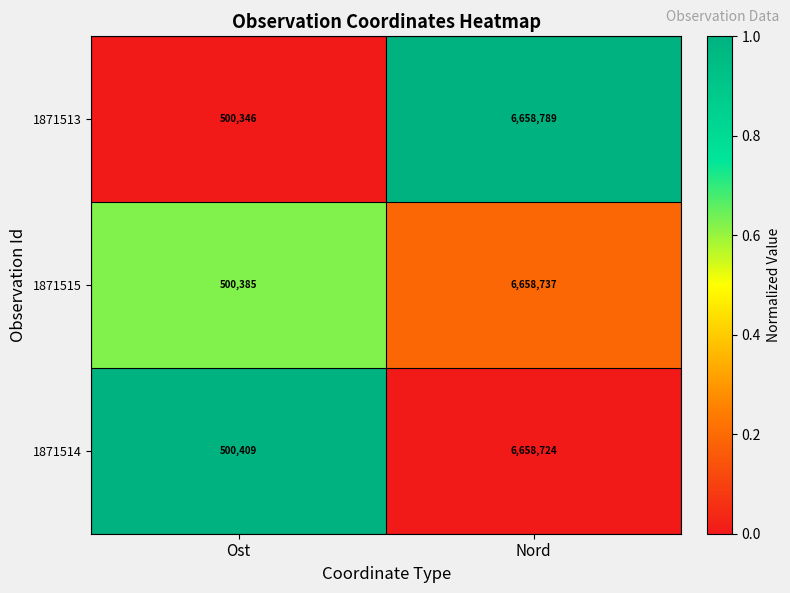

List the series in order of their peak value, highest first.

1871513, 1871515, 1871514